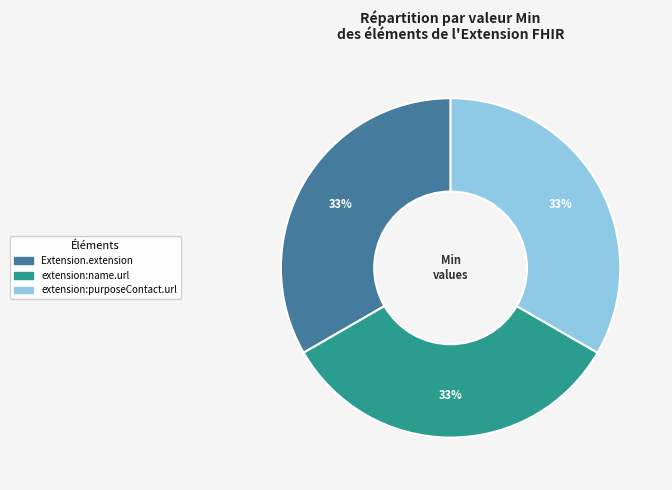

To the nearest percent, what is the average slice percentage?

33%